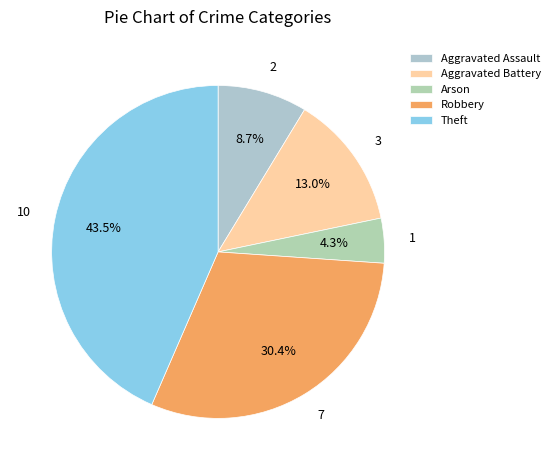

Rank the categories by value from highest to lowest.

Theft, Robbery, Aggravated Battery, Aggravated Assault, Arson